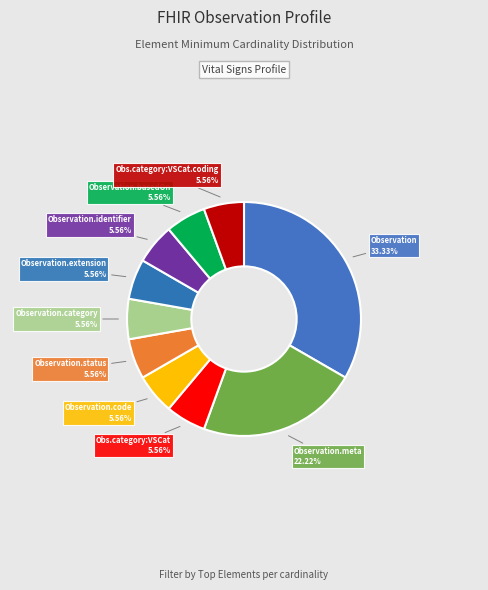

Count the number of slices in the pie.

10